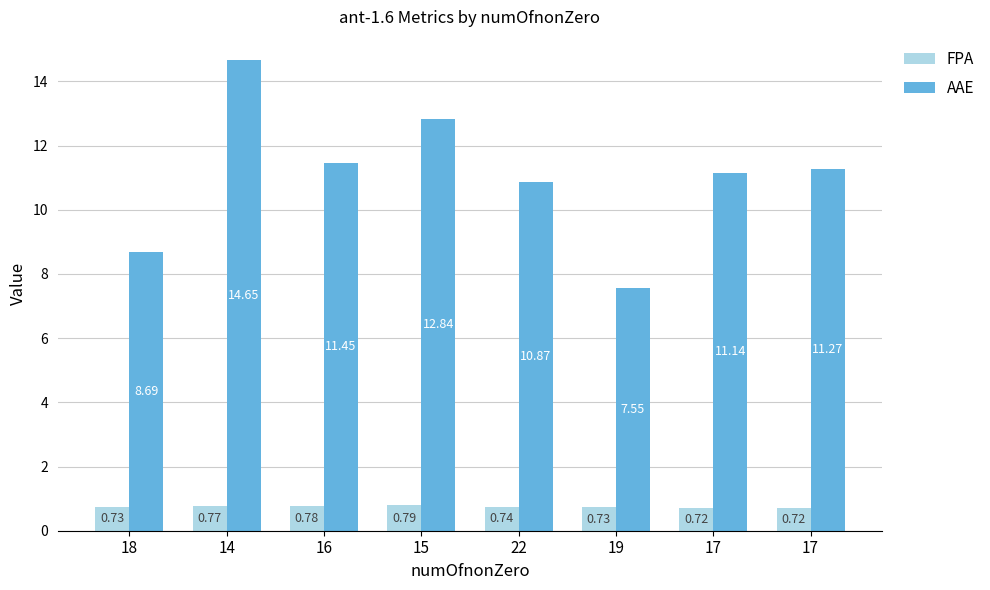

Does the chart contain stacked bars?

No